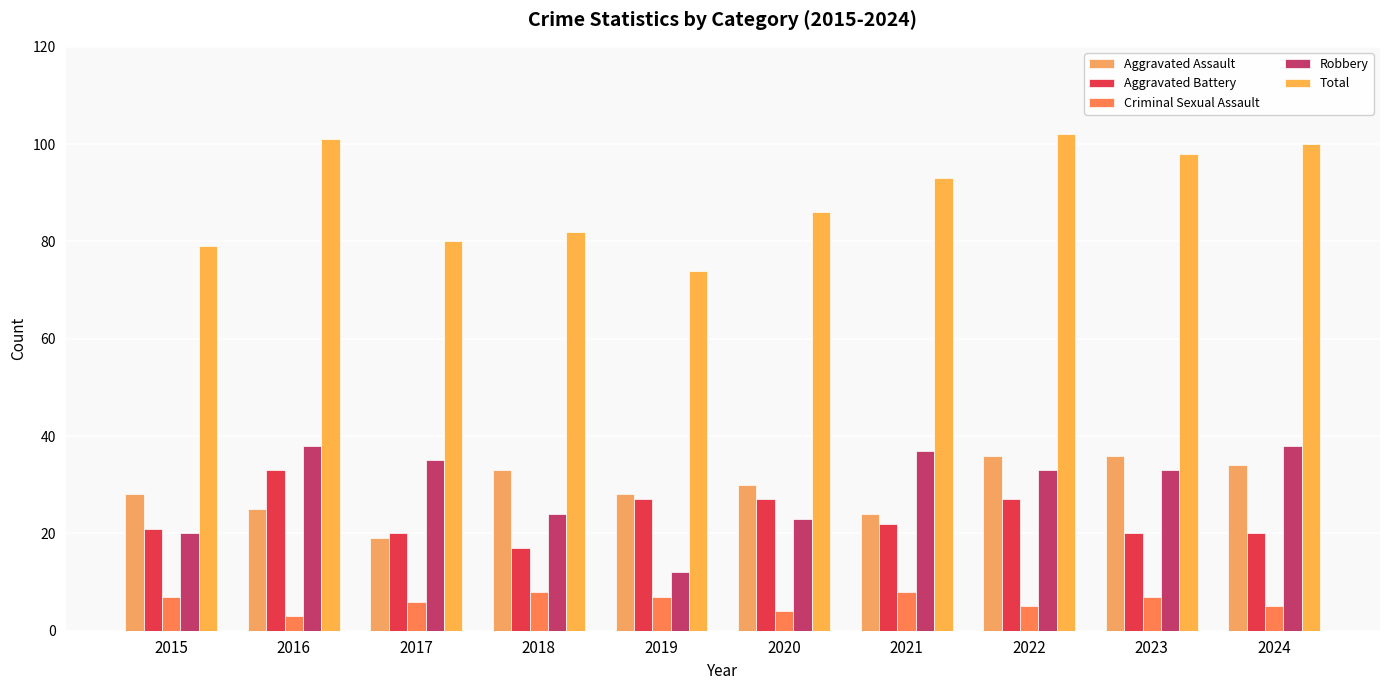

Which series has the largest range (max minus min)?

Total